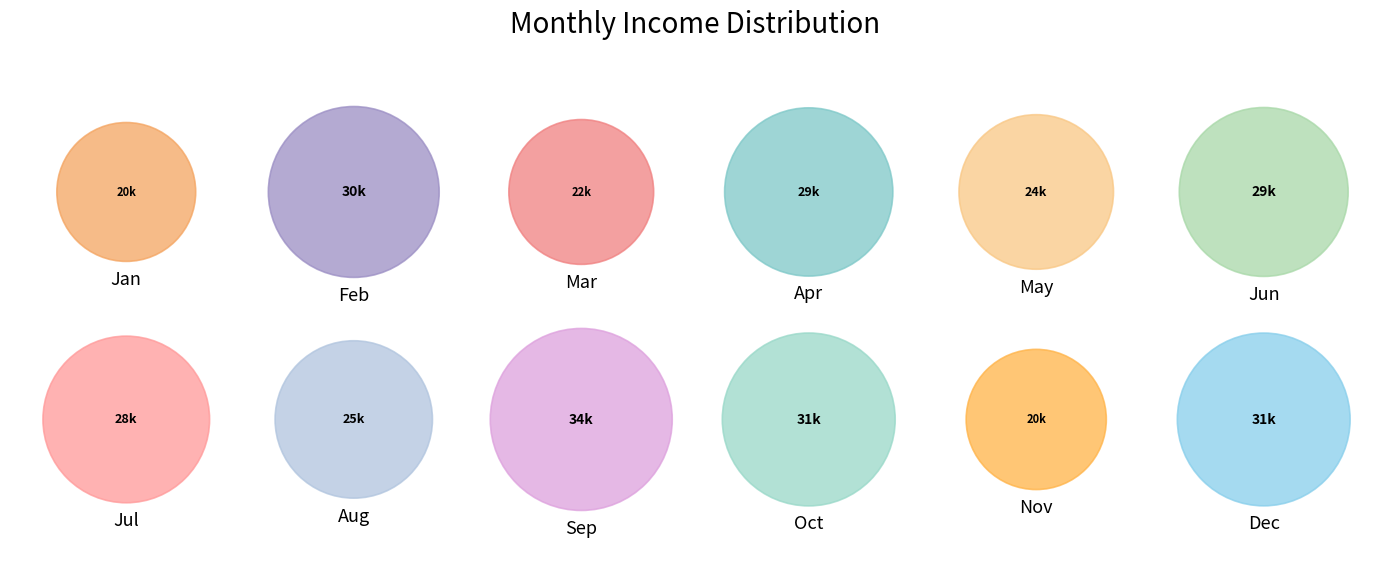

How many slices are in this pie chart?

12